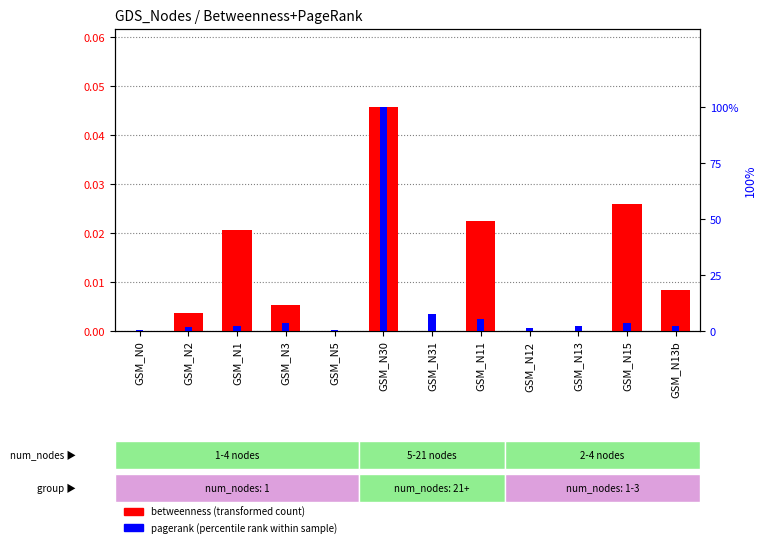

What is the label of the 5th bar from the left?

GSM_N5